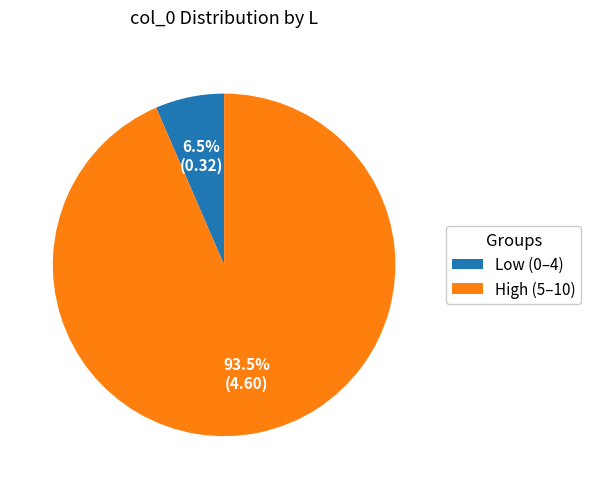

Do High (5–10) and Low (0–4) together represent more than half of the pie?

Yes